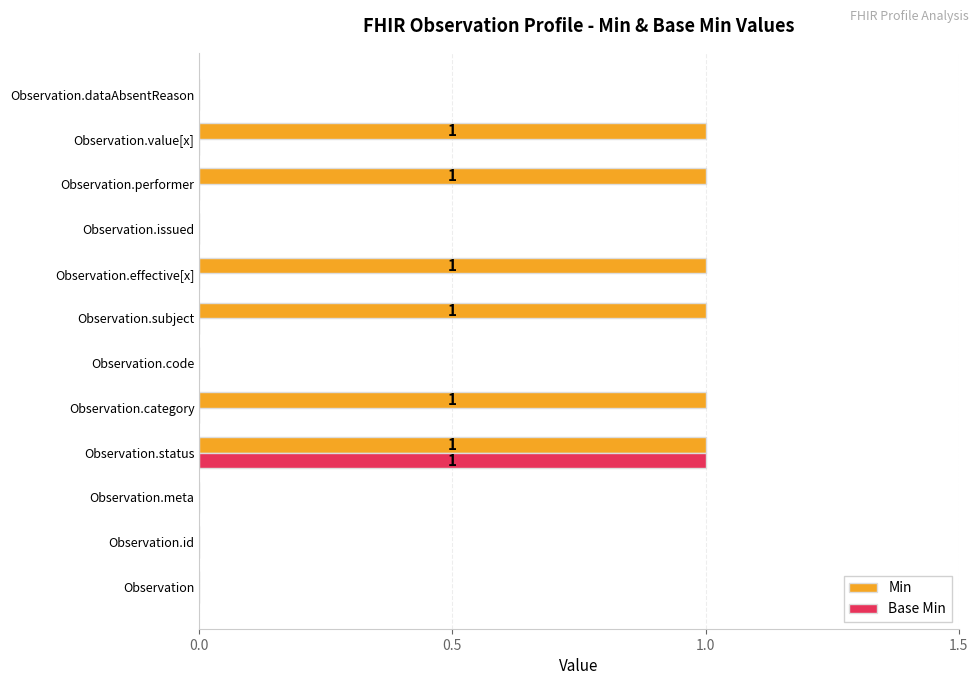

What is the sum of all Min values?

6